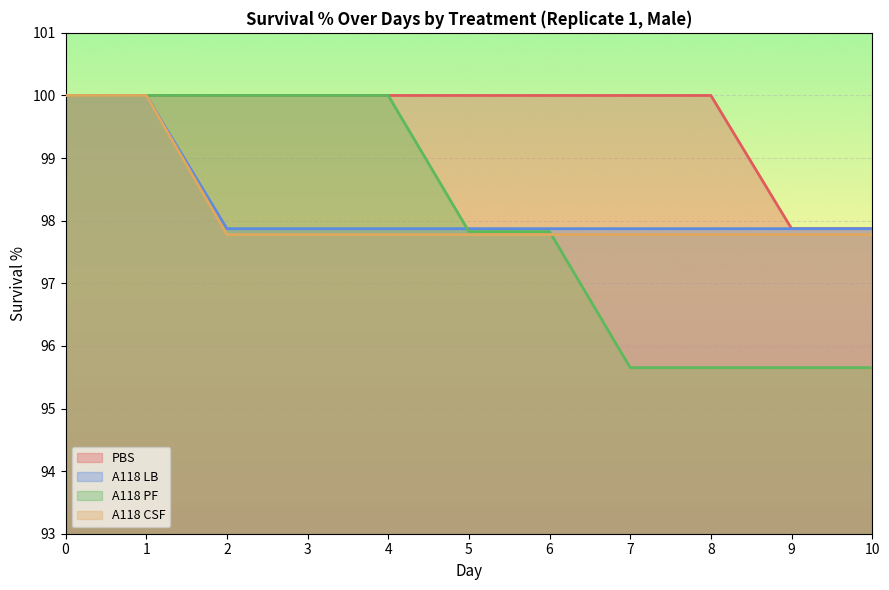

What is the maximum value for A118 LB?

100.0